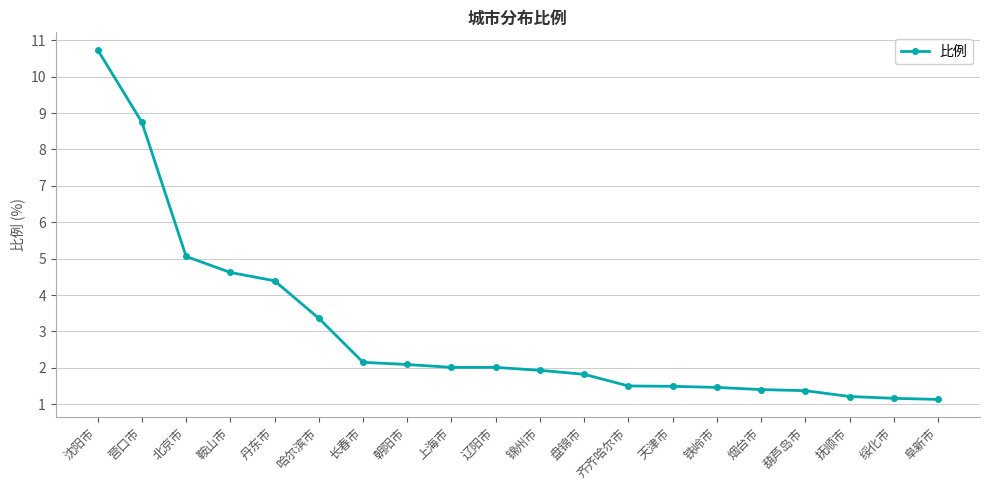

What is the average value?

3.0